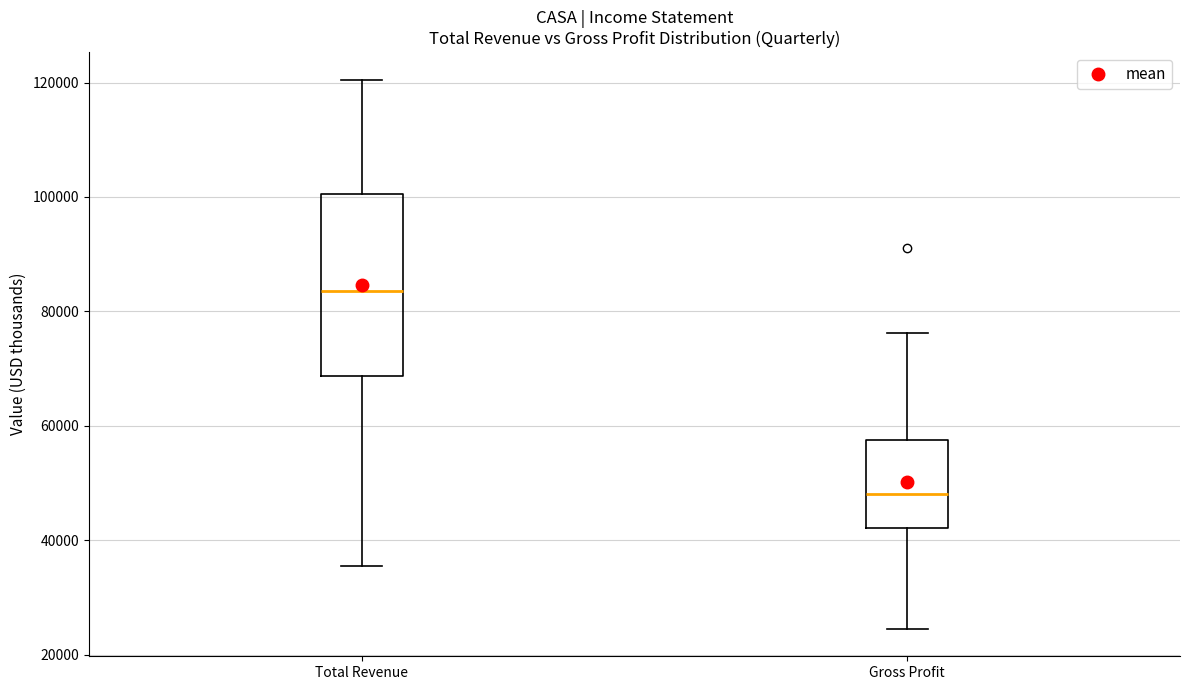

Which box has the lowest median line?

Gross Profit